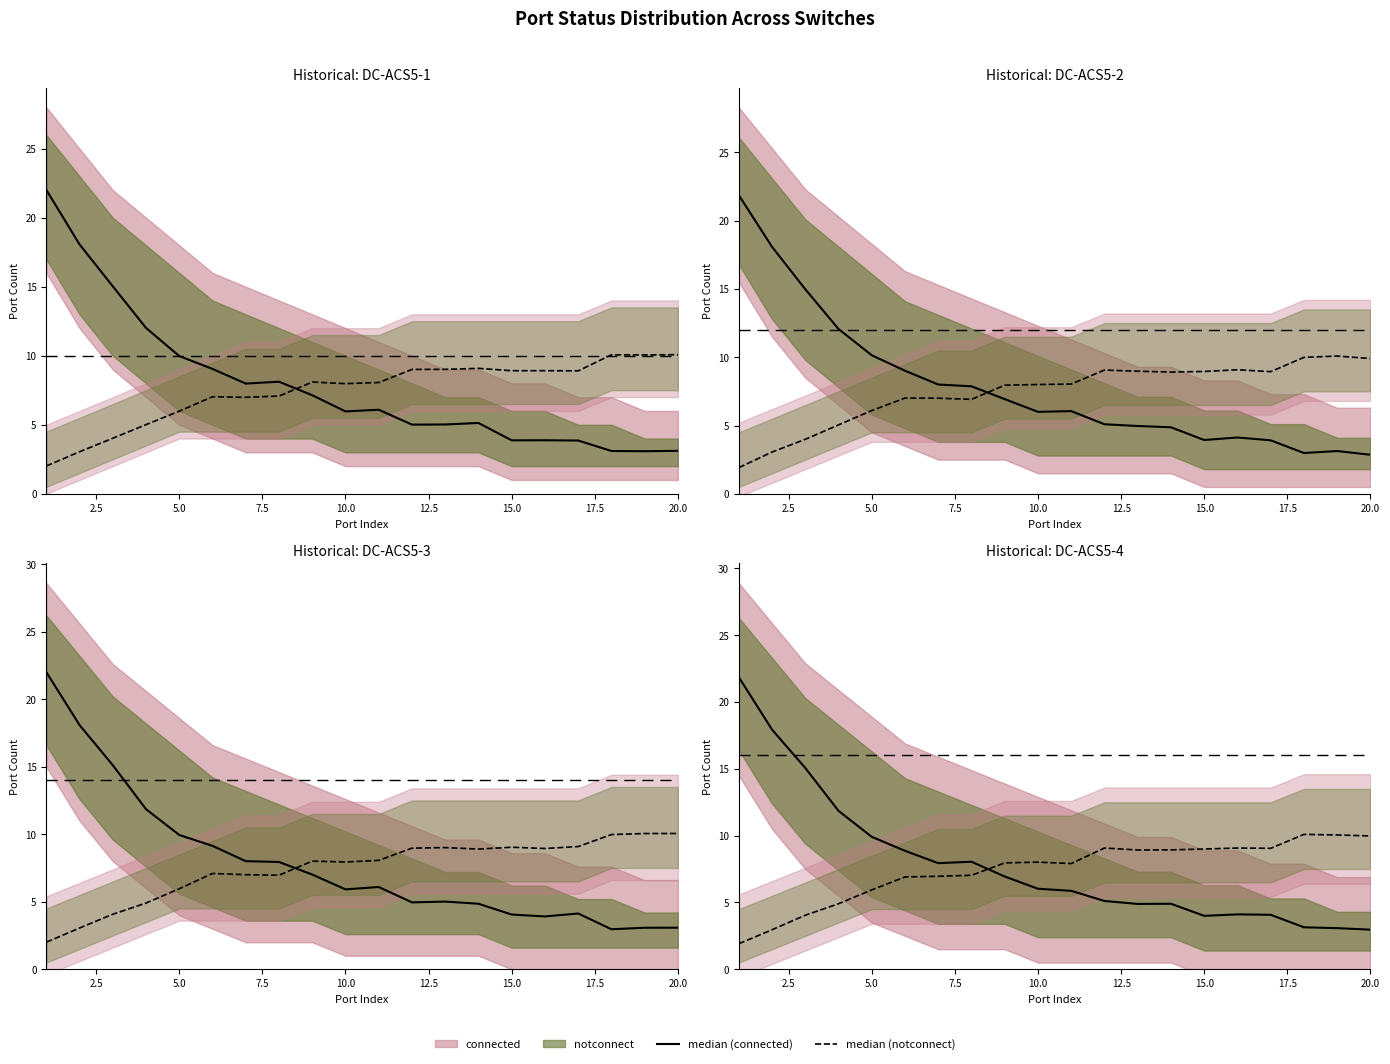

What is the sum of all notconnect (median) values?

148.7